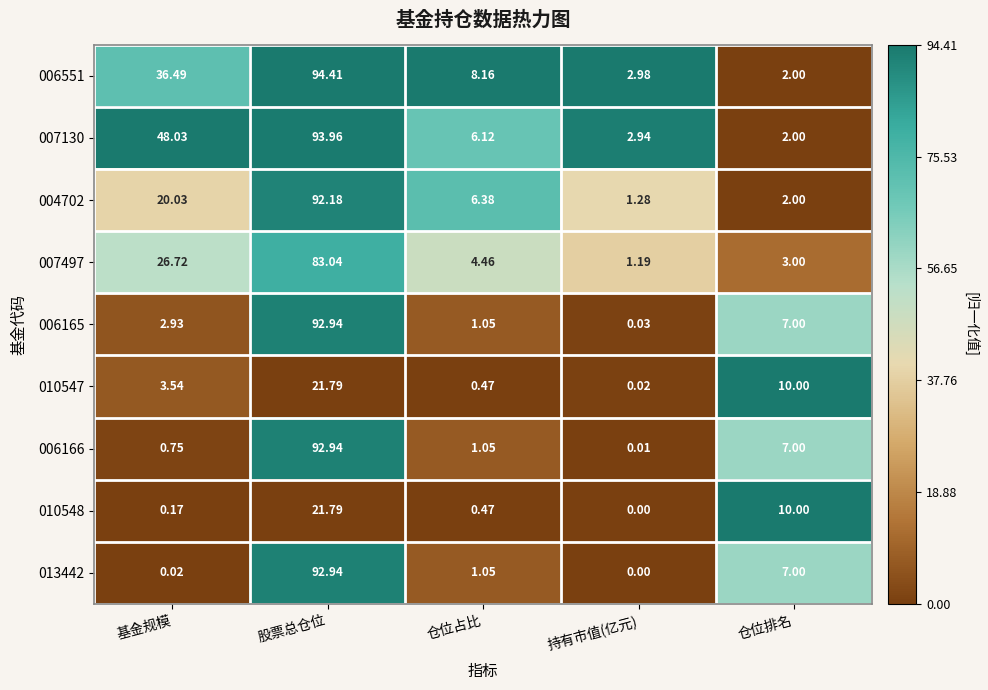

Which label corresponds to the largest value in the chart?

股票总仓位